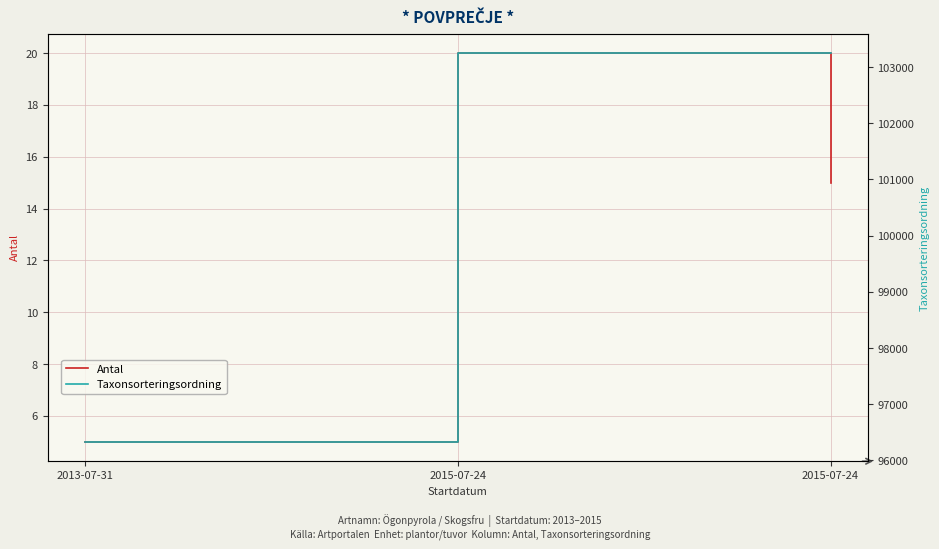

Reading right to left, extract all data points from this chart.

Antal: 2015-07-24=15	2015-07-24=20	2013-07-31=5
Taxonsorteringsordning: 2015-07-24=103250	2015-07-24=103250	2013-07-31=96332